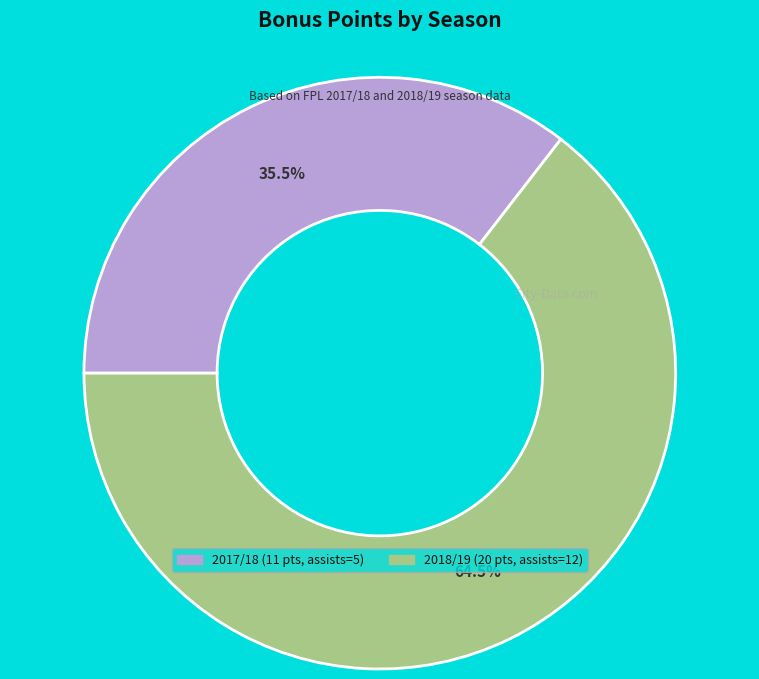

Does any single category account for the majority?

Yes